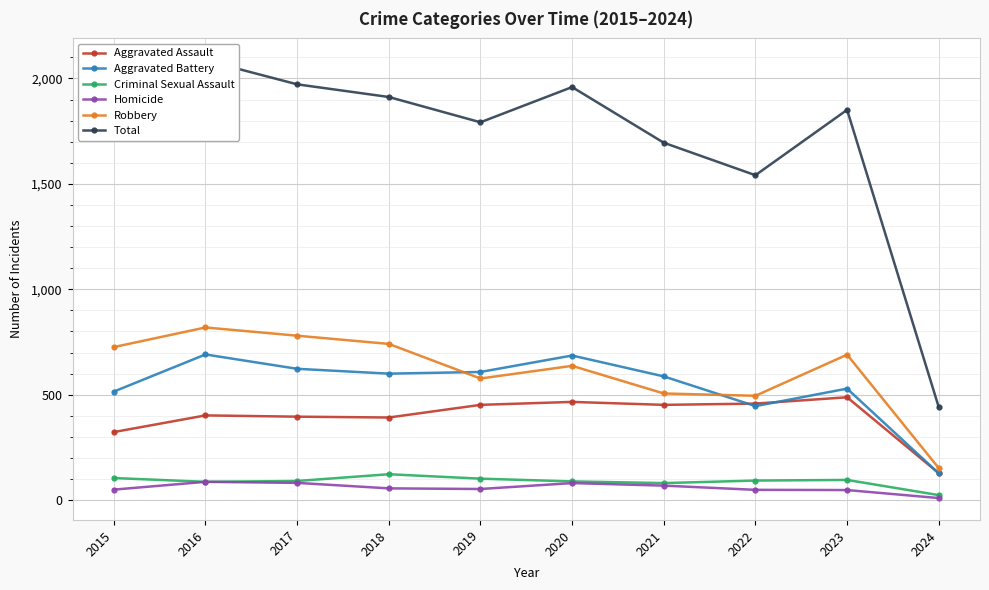

At which label is Homicide closest to 48?

2023